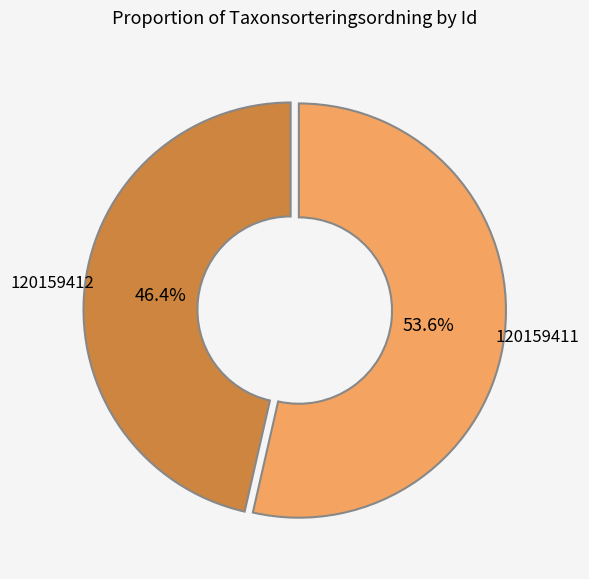

To the nearest percent, what is the average slice percentage?

50%